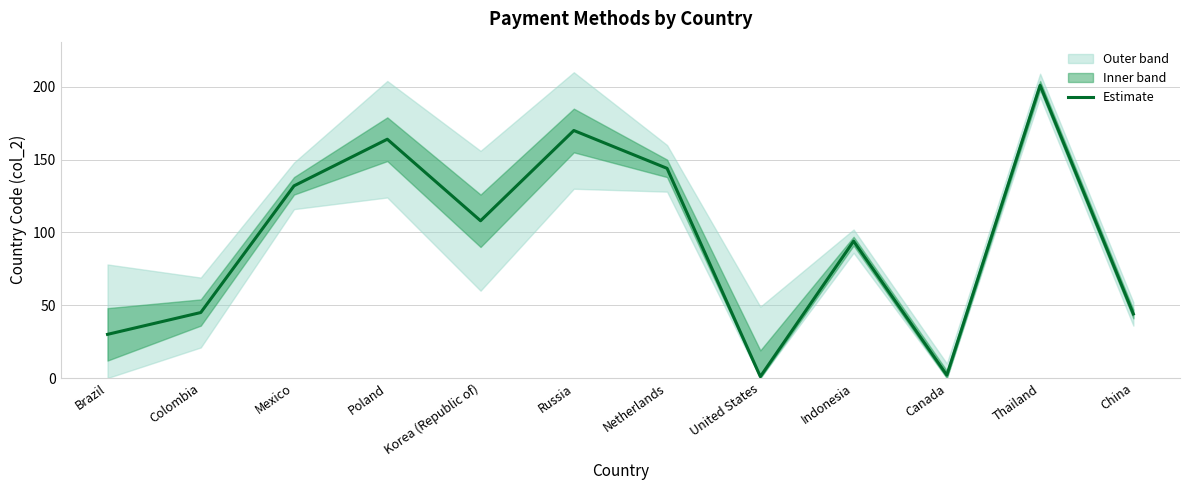

What is the difference between the values at Brazil and Canada?

28